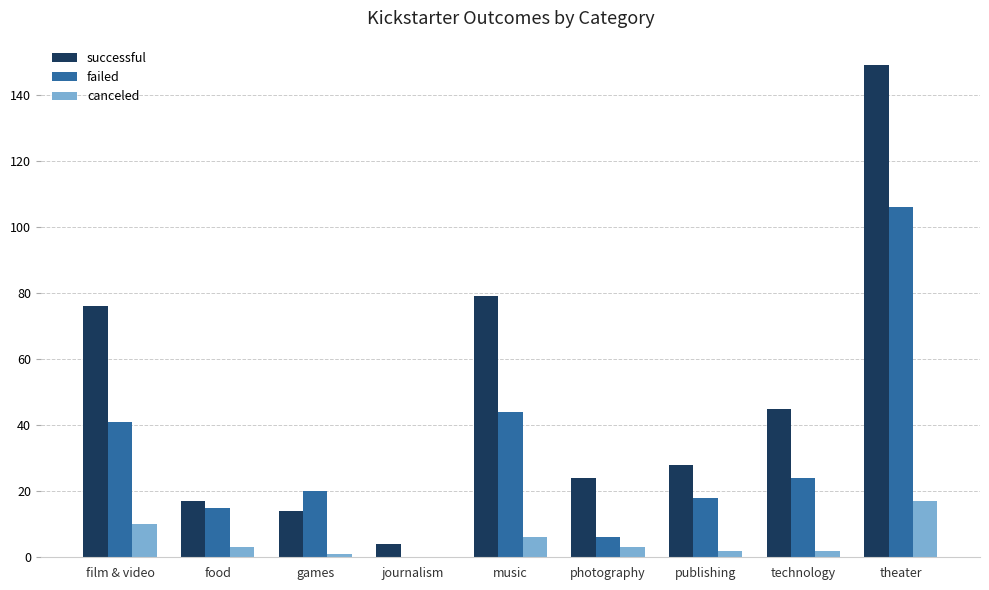

What value does the canceled series have at theater?

17